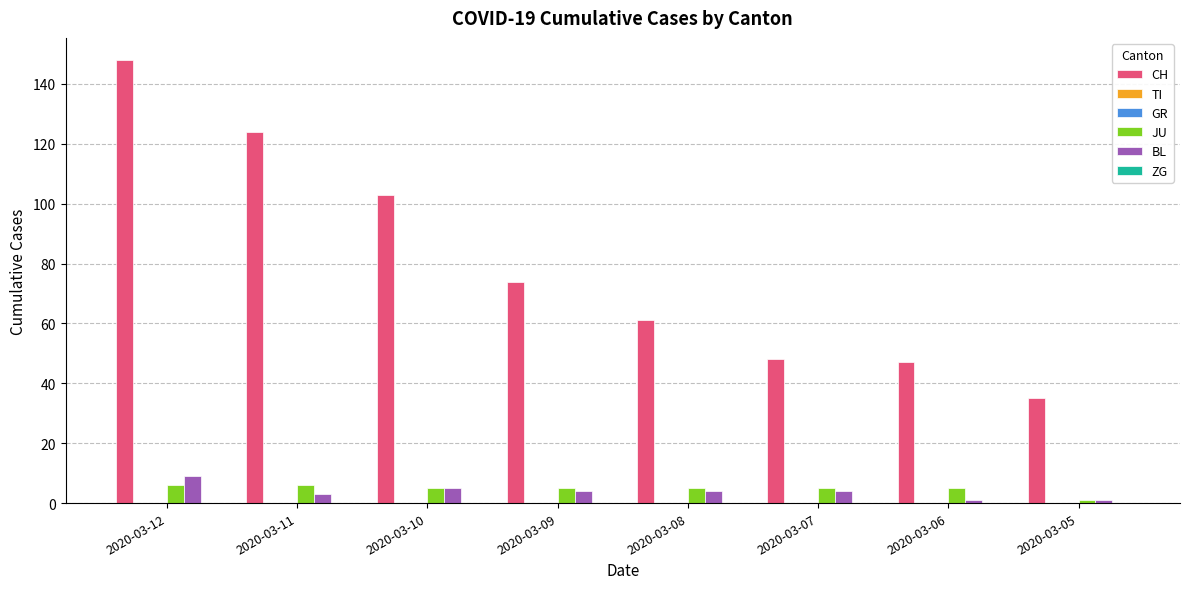

Where does the JU series first go above 5?

2020-03-12